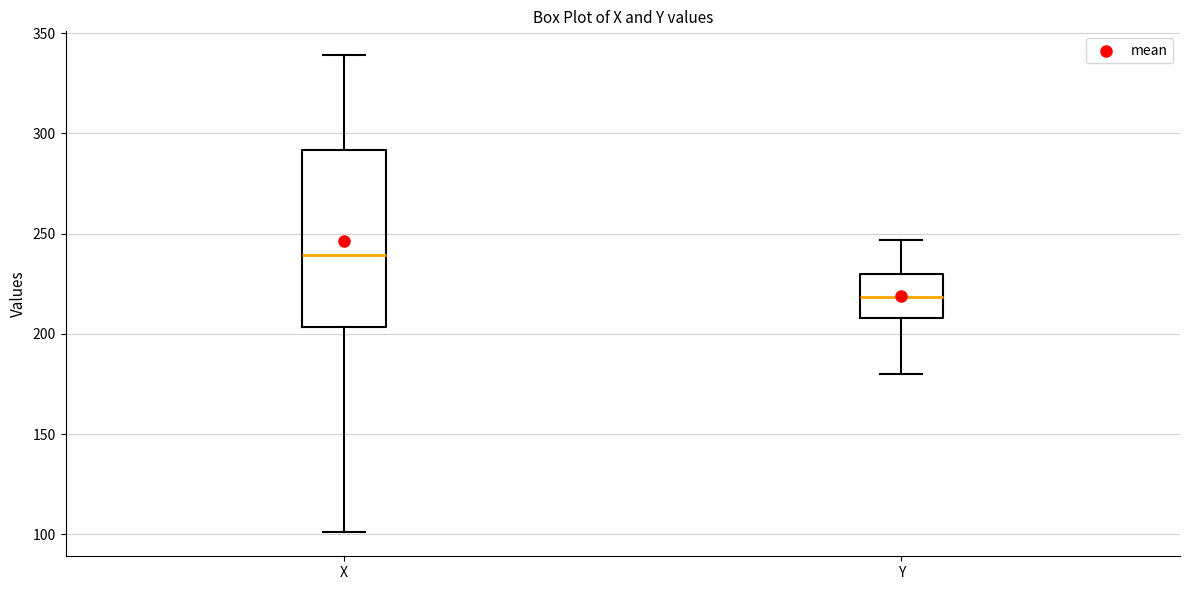

Reading left to right, transcribe this box plot: for each box, give where its median line is, the range the box spans, and where its two whiskers end, as read against the y-axis. The values are not printed on the chart, so give them approximately, as read against the axis.

X: median 240, box 205 to 290, whiskers 100 to 340
Y: median 220, box 210 to 230, whiskers 180 to 245